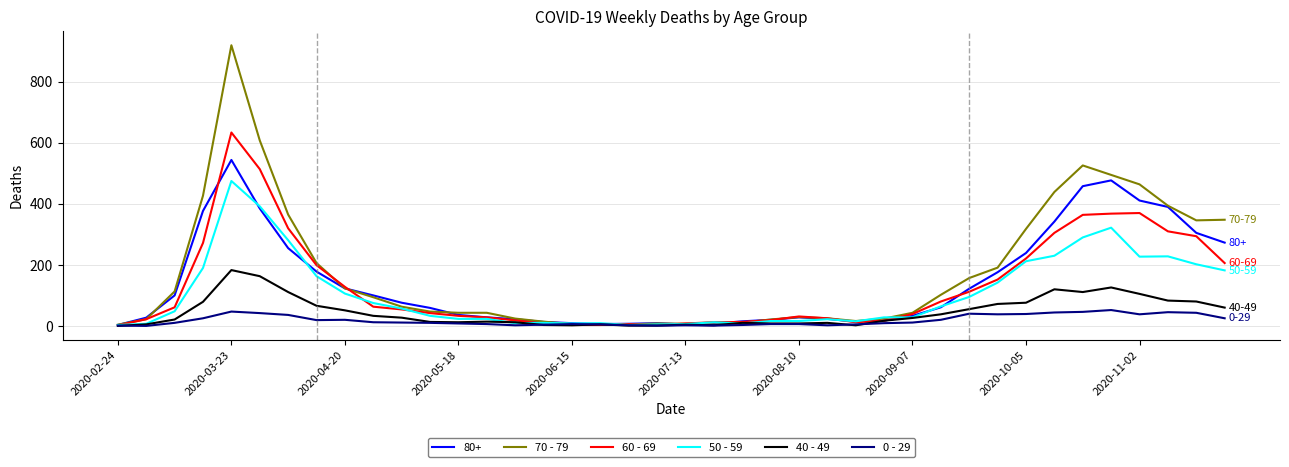

Which series has the widest spread of values?

70 - 79